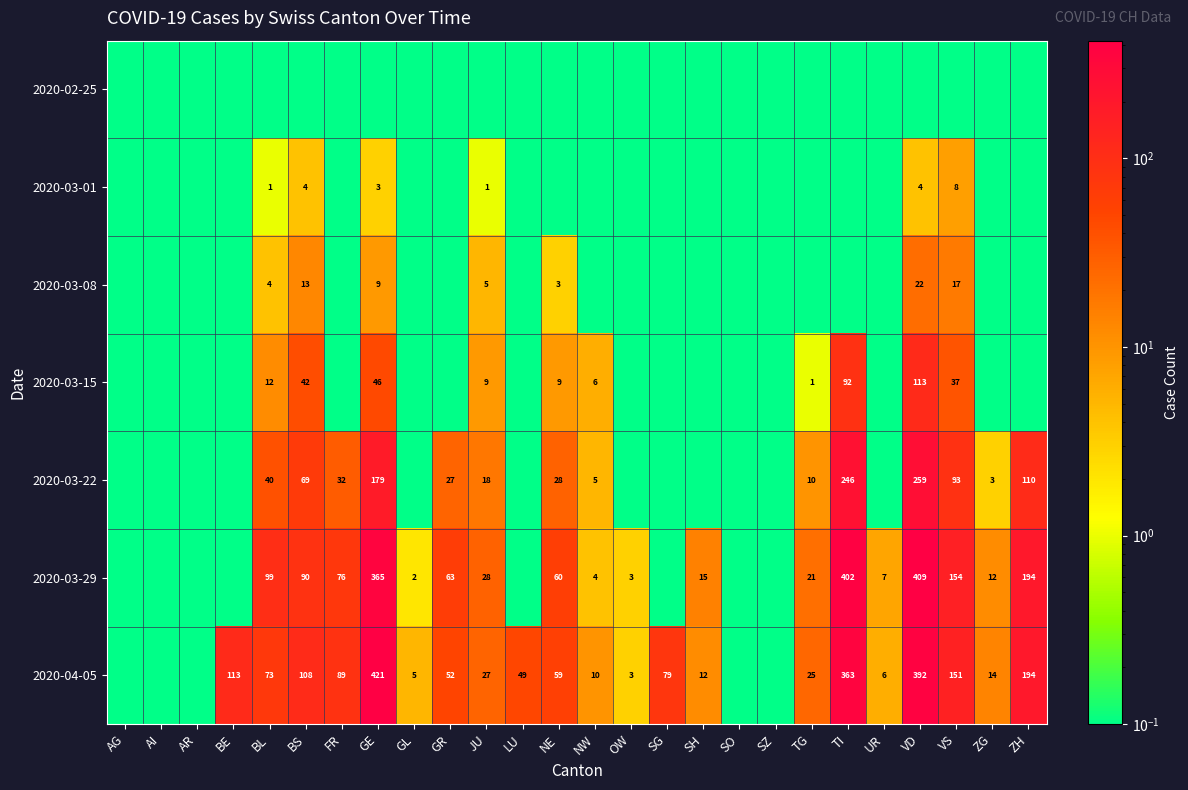

Is the value of 2020-04-05 at TG greater than the value of 2020-03-01 at VS?

Yes